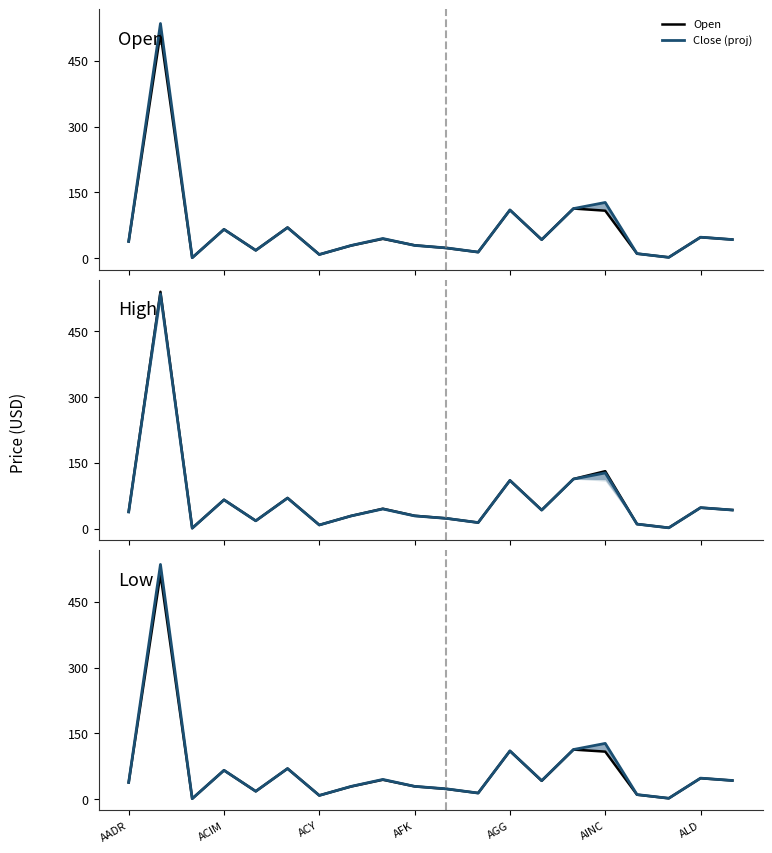

True or false: Low has a value of 5.6 at ACY.

False